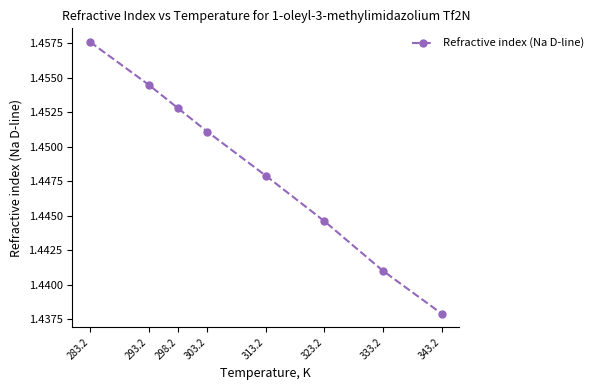

What is the label of the 5th point from the left?

313.2